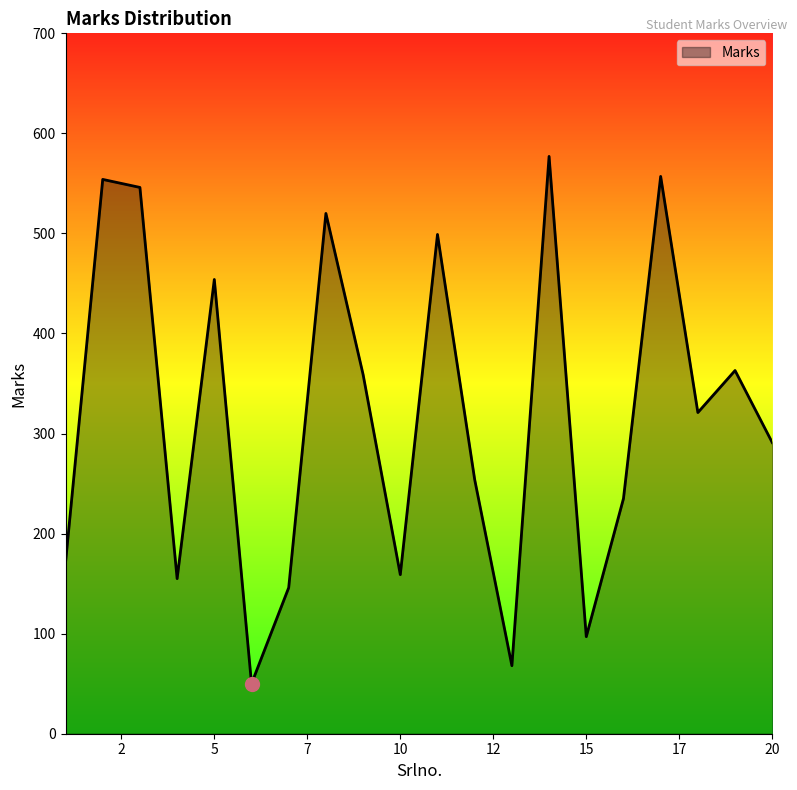

What is the difference between the maximum and minimum values?

527